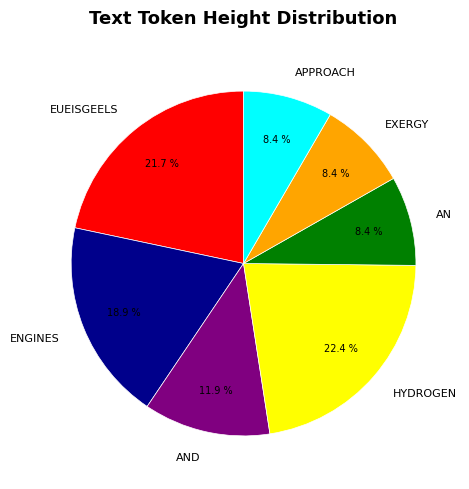

How many segments does this pie chart have?

7